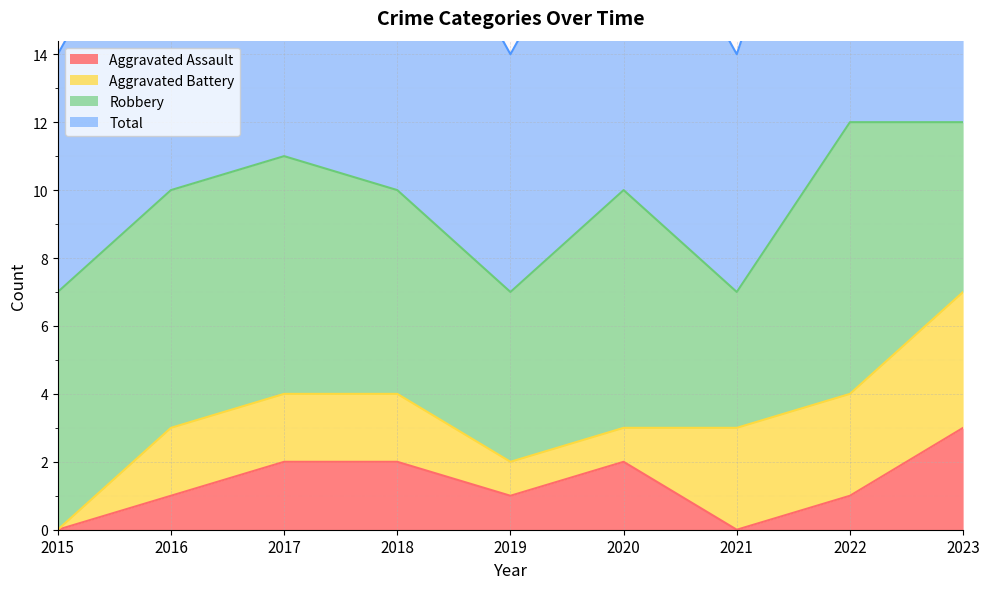

True or false: Aggravated Assault and Total intersect in this chart.

False